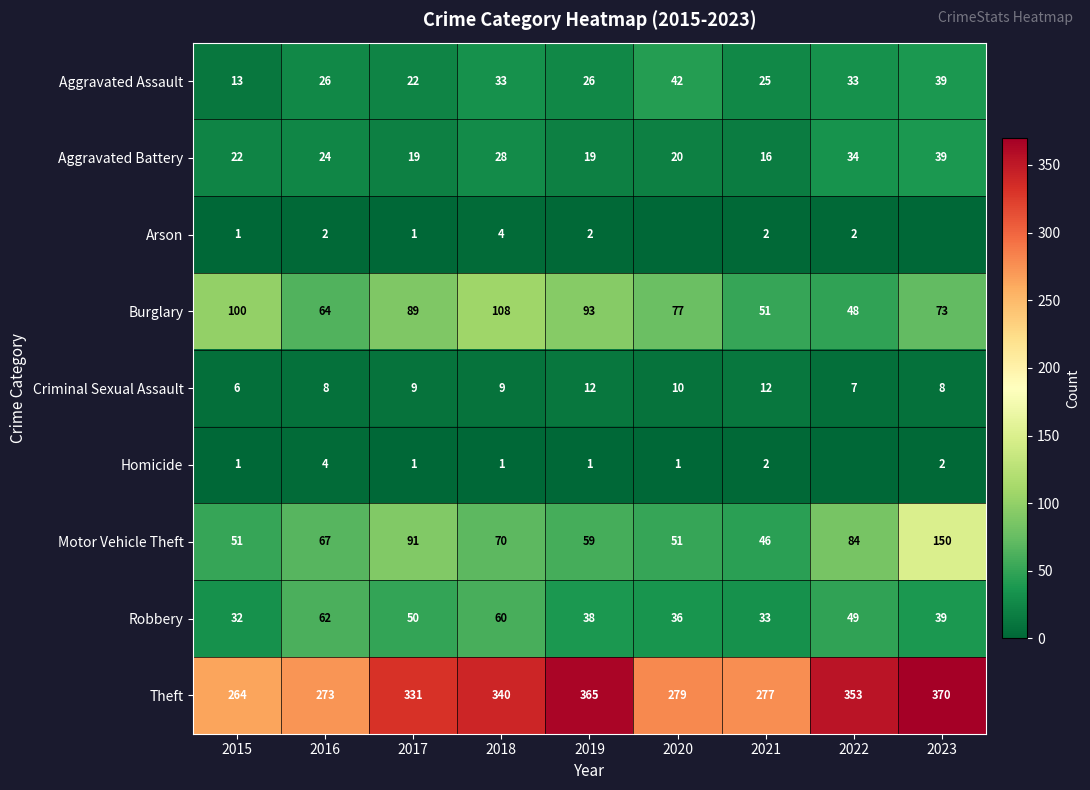

Is it true that Aggravated Assault equals 22 at 2022?

False